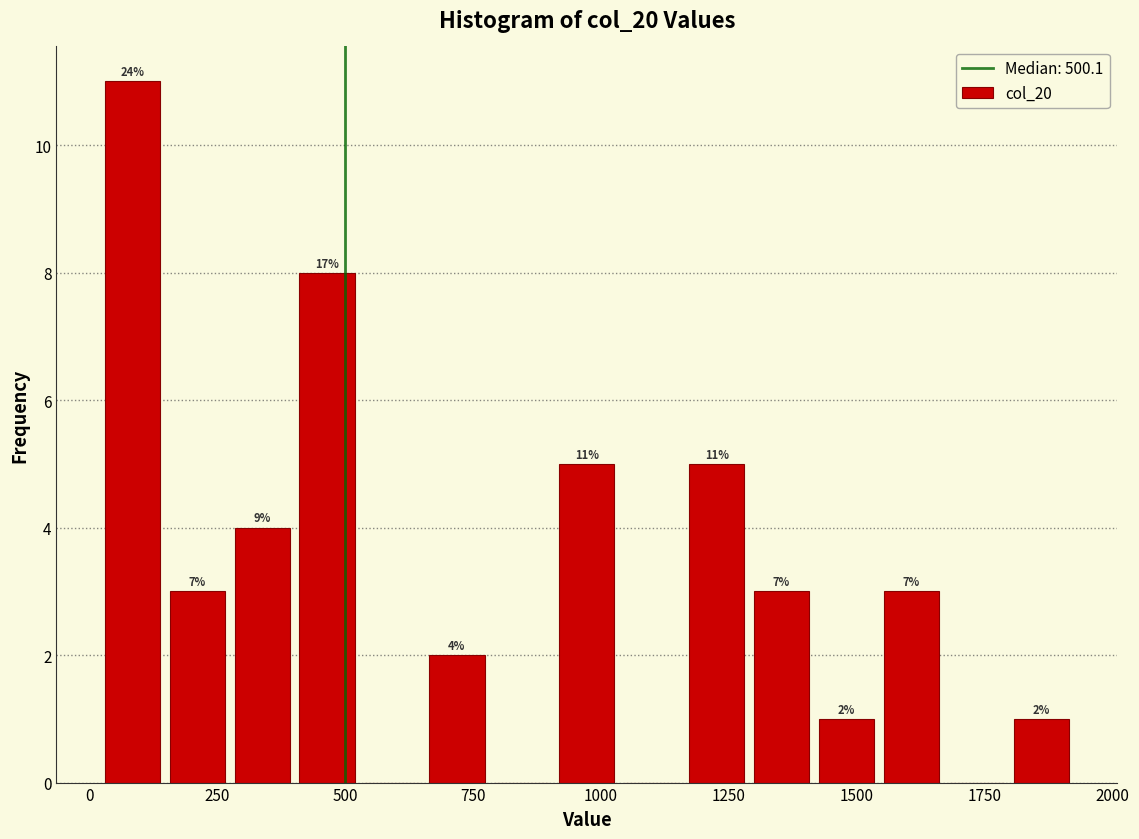

Around what value on the x-axis is the tallest bar? Give the approximate position of its centre, as read against the axis.

100